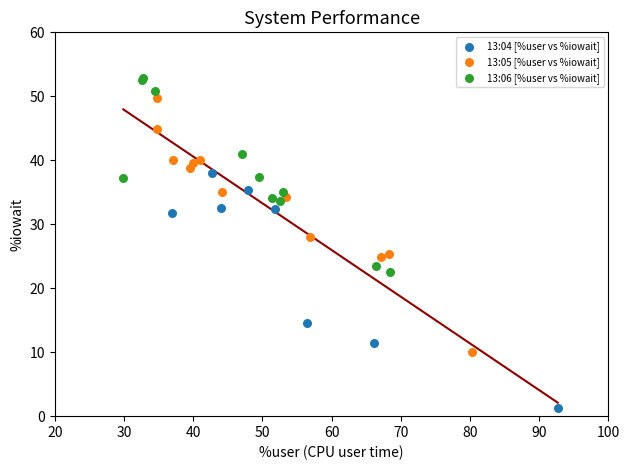

Which series contains the highest Y value?

13:06 [%user vs %iowait]